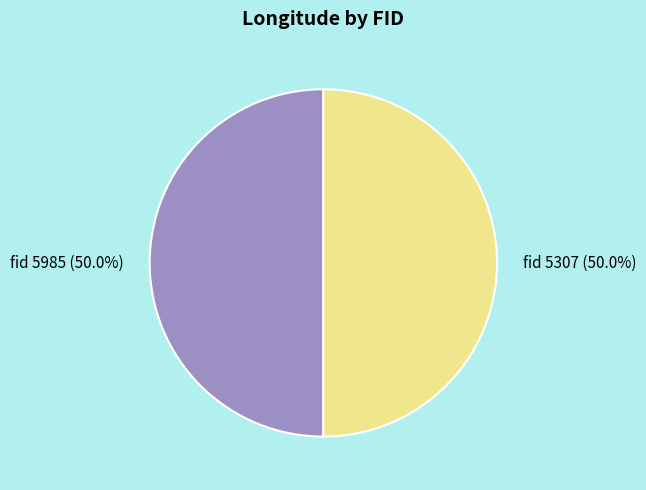

Do fid 5985 and fid 5307 together represent more than half of the pie?

Yes